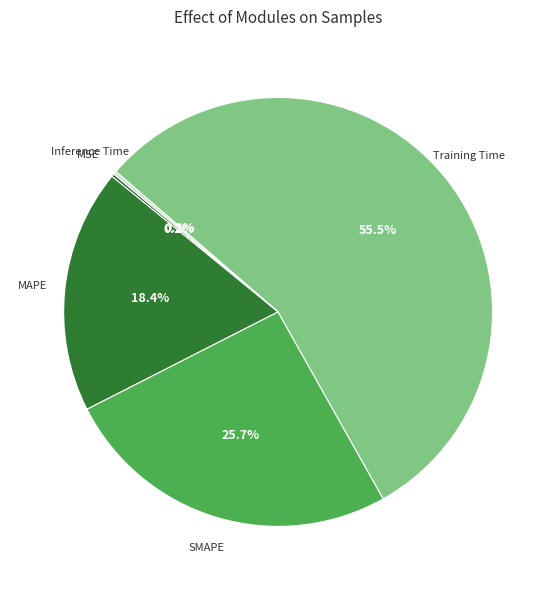

Is there a majority slice in this chart?

Yes